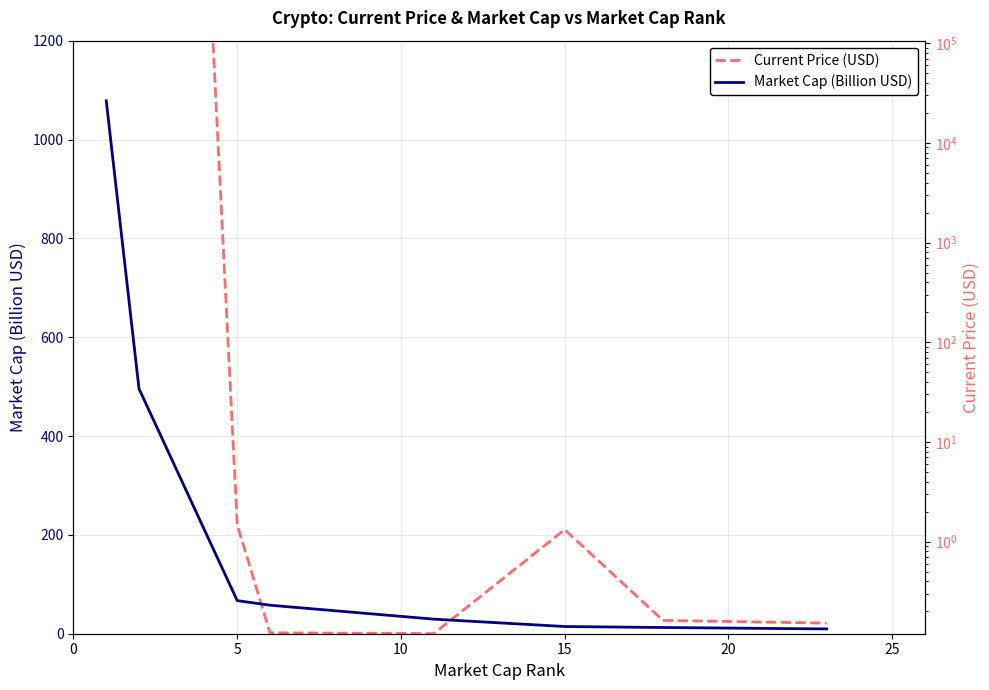

Reading left to right, list all the values displayed in this chart.

Current Price (USD): 56930.0	4177.1	220.3	1.8	0.2	210.7	26.9	21.4
Market Cap (Billion USD): 1078.5	495.8	67.0	57.7	29.5	14.6	12.6	9.7